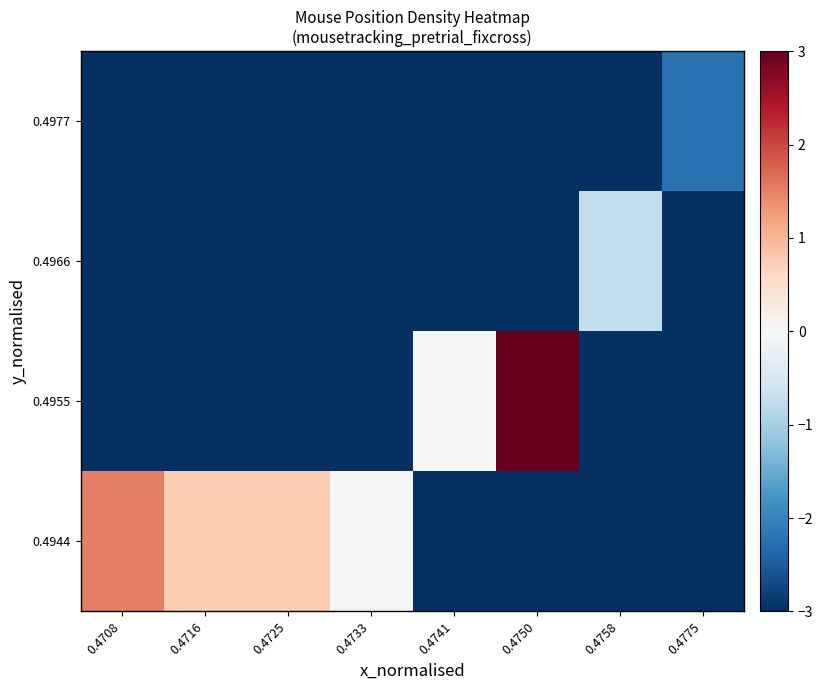

Reading right to left, list all the values displayed in this chart.

0.4944: 0.4775=-3.0	0.4758=-3.0	0.4750=-3.0	0.4741=-3.0	0.4733=0.0	0.4725=0.8	0.4716=0.8	0.4708=1.5
0.4955: 0.4775=-3.0	0.4758=-3.0	0.4750=3.0	0.4741=0.0	0.4733=-3.0	0.4725=-3.0	0.4716=-3.0	0.4708=-3.0
0.4966: 0.4775=-3.0	0.4758=-0.8	0.4750=-3.0	0.4741=-3.0	0.4733=-3.0	0.4725=-3.0	0.4716=-3.0	0.4708=-3.0
0.4977: 0.4775=-2.2	0.4758=-3.0	0.4750=-3.0	0.4741=-3.0	0.4733=-3.0	0.4725=-3.0	0.4716=-3.0	0.4708=-3.0